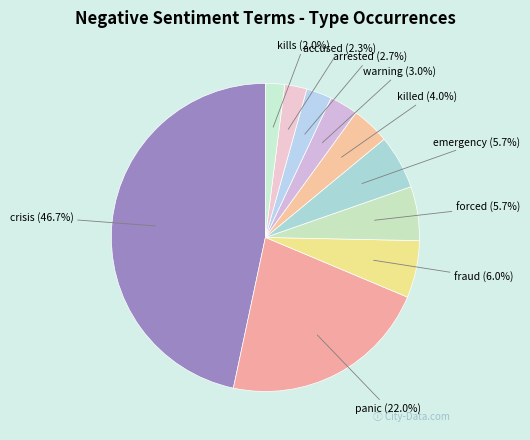

To the nearest percent, what is the combined percentage of arrested and warning?

6%